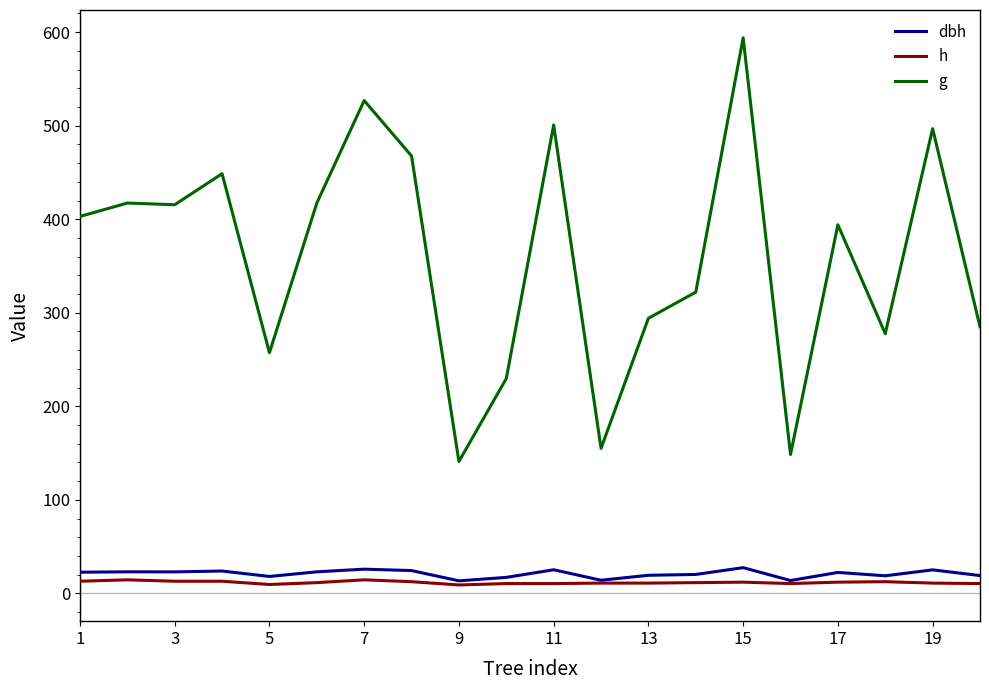

Which series has the widest spread of values?

g